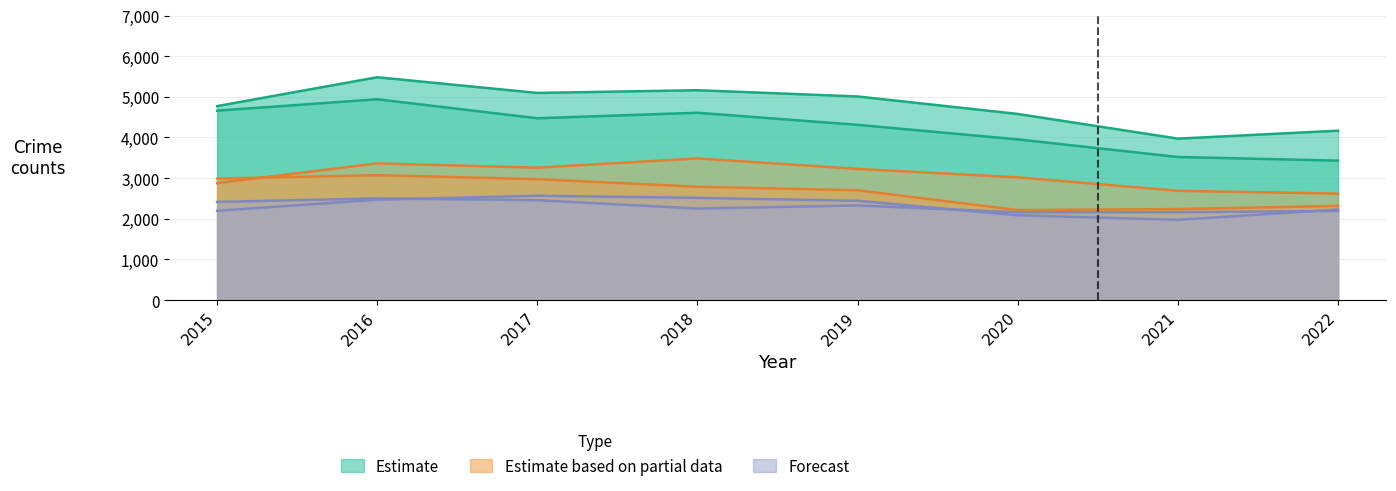

Which category has the highest value across all series?

2016